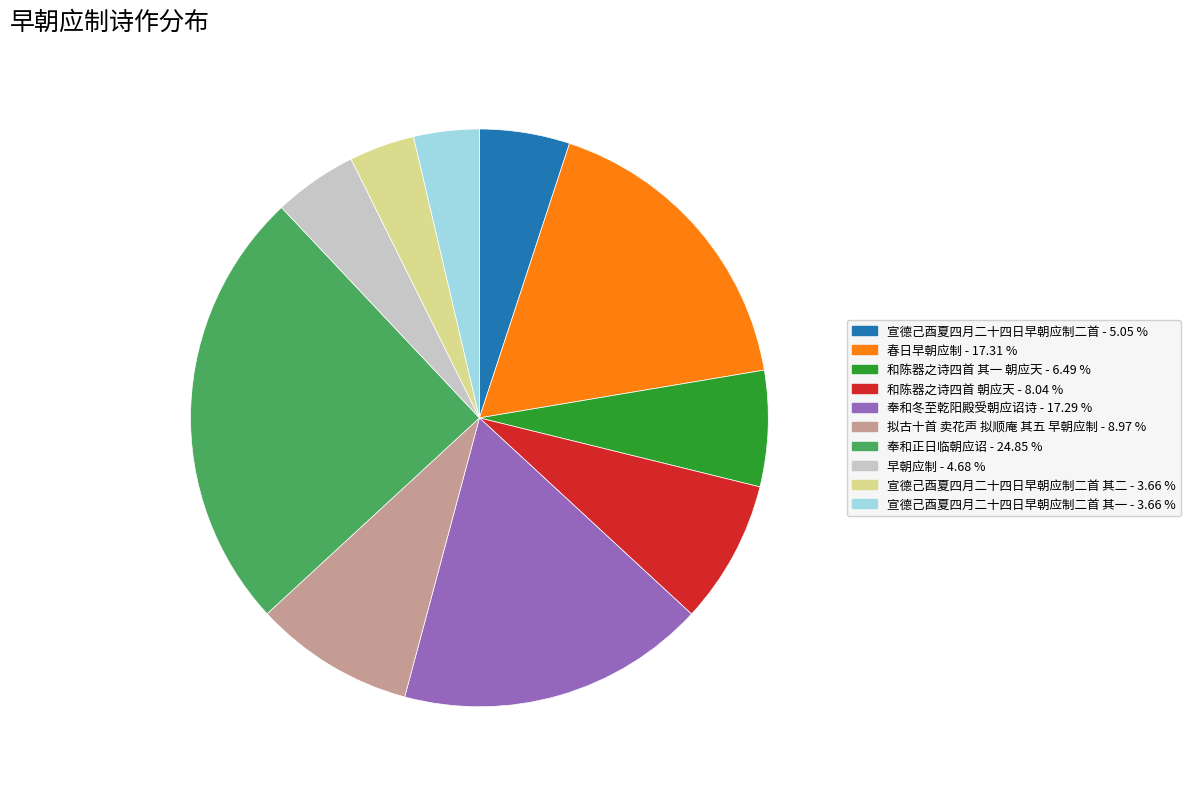

Does any single category account for the majority?

No